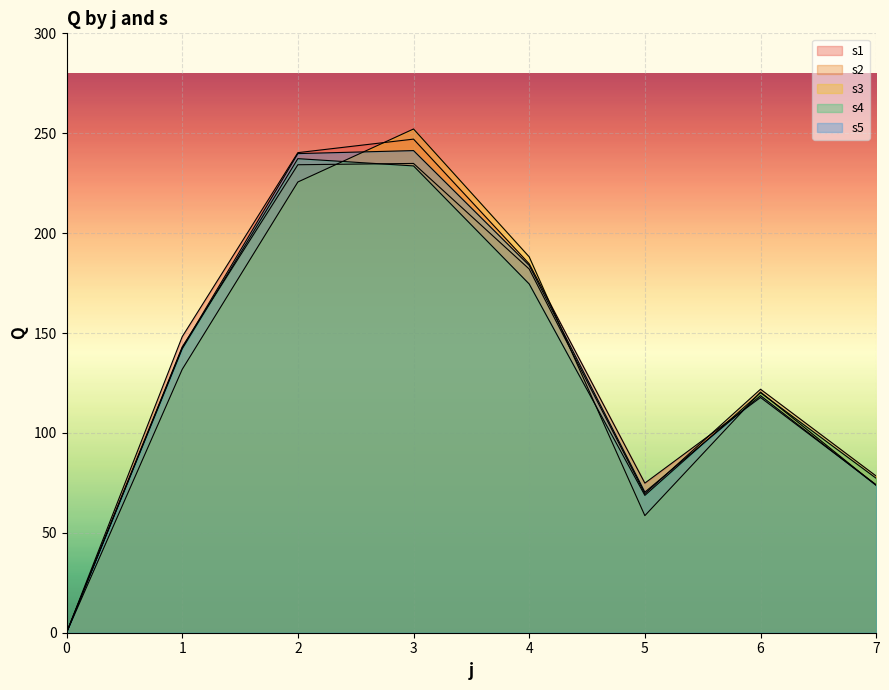

True or false: s5 has a value of 104.0 at 7.

False